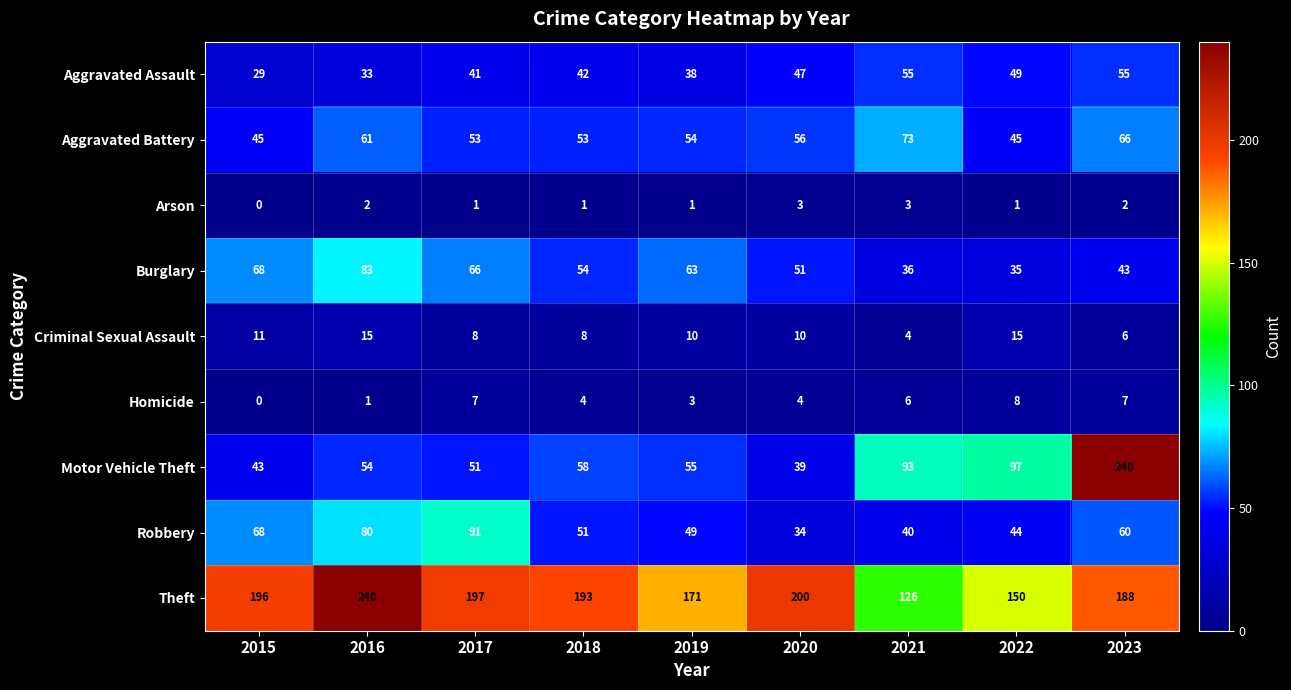

What is the maximum value shown in the chart?

240